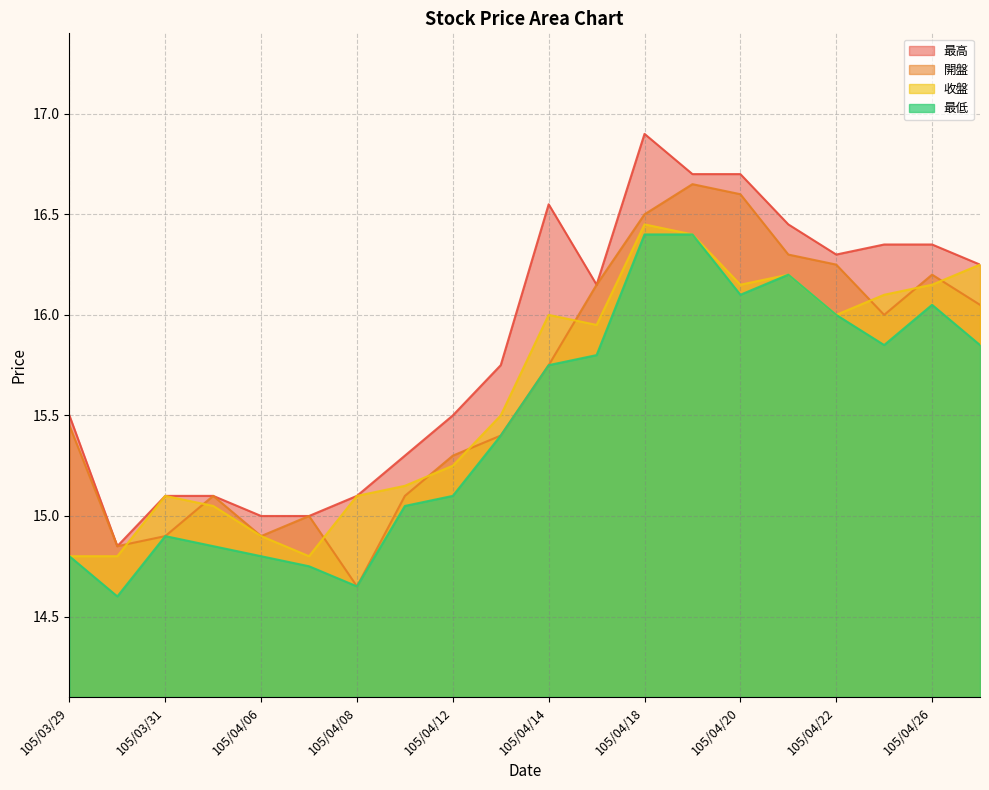

In 最高, how many points are higher than both neighbors (excluding endpoints)?

2